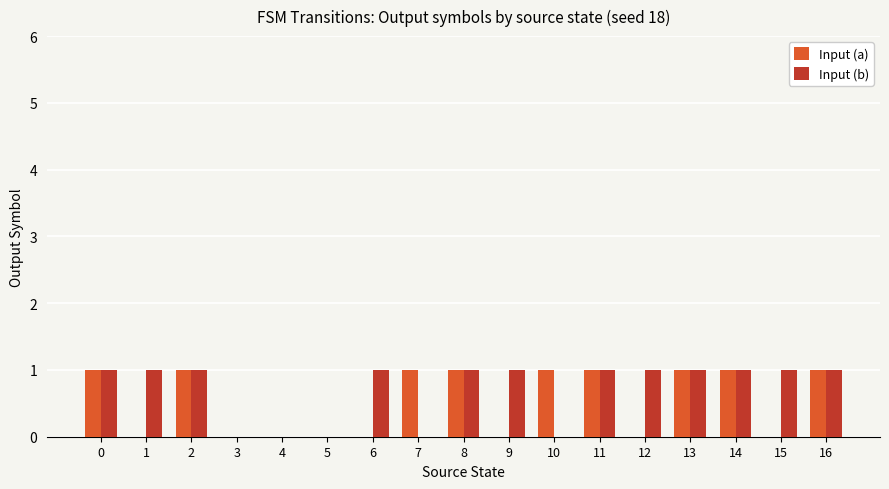

Is the value of Input (b) at 12 greater than the value of Input (a) at 12?

Yes